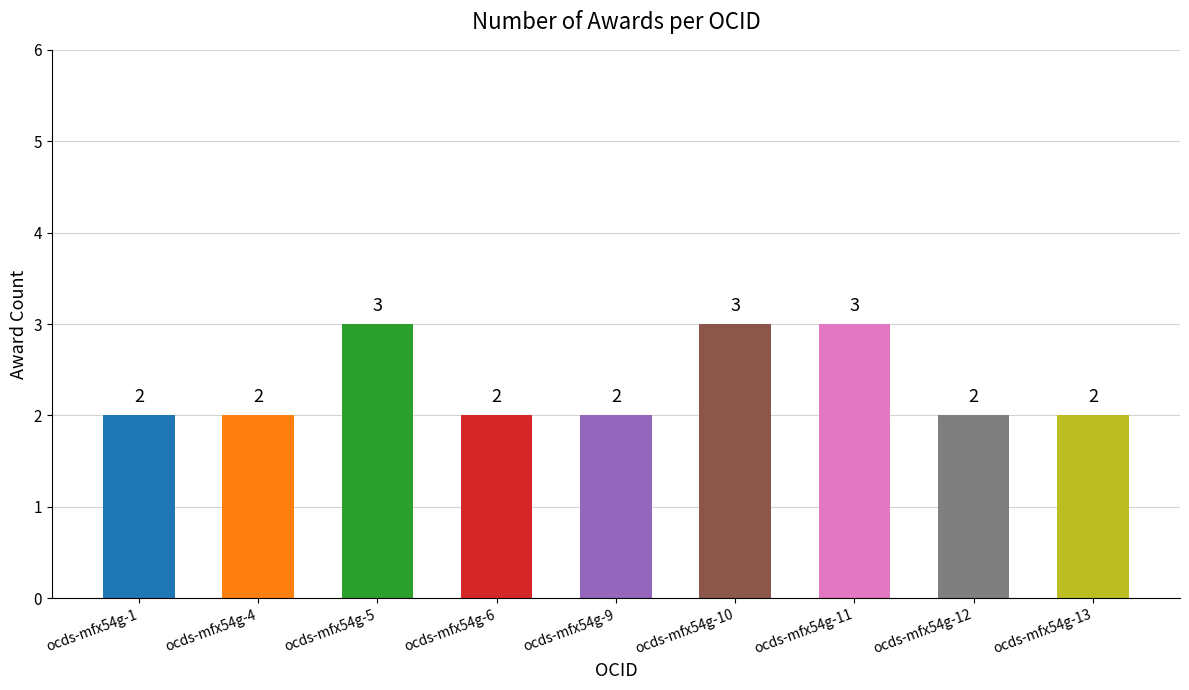

How many data points does each series have?

9